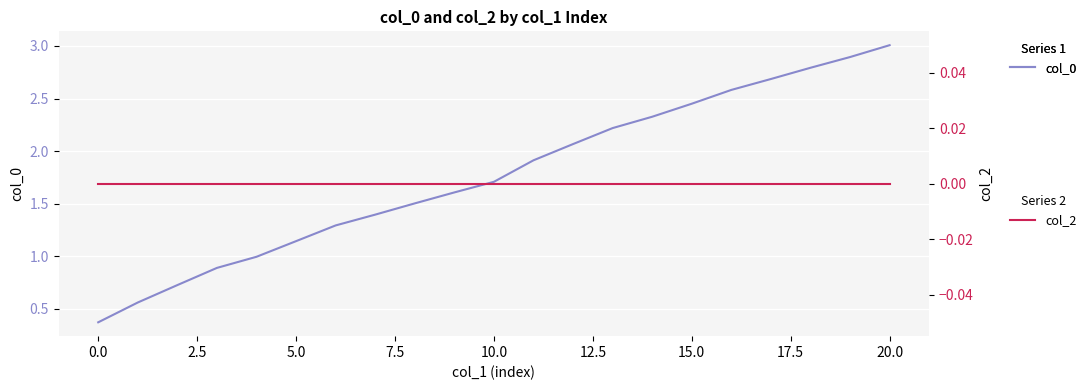

Rank the series by their average value, from highest to lowest.

col_0, col_2